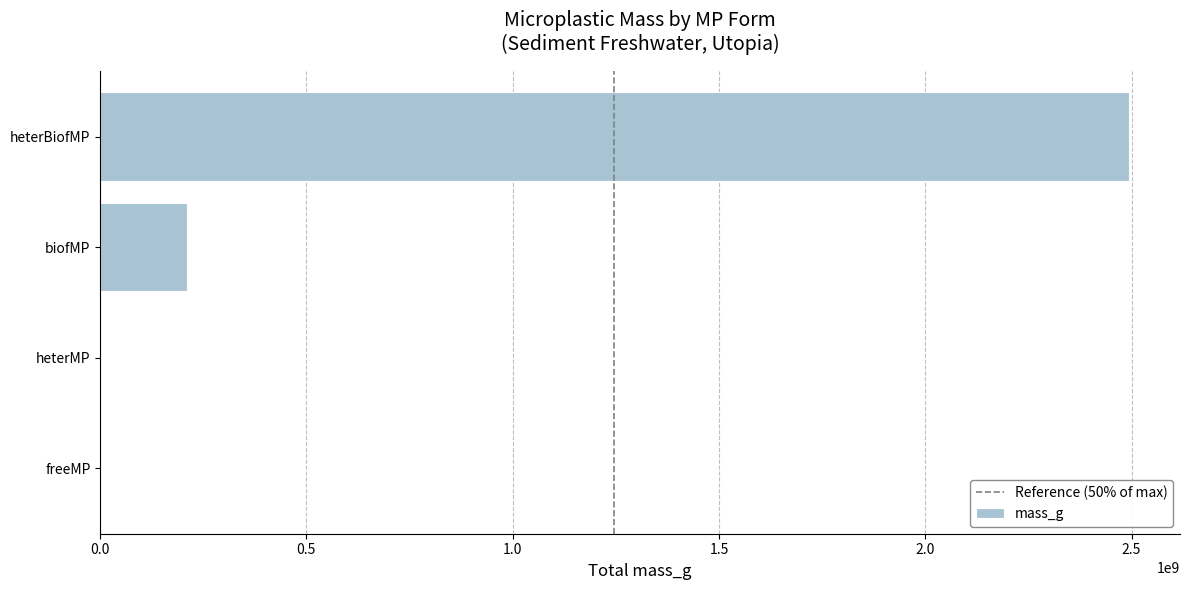

What is the approximate value at heterBiofMP?

2492637320.0